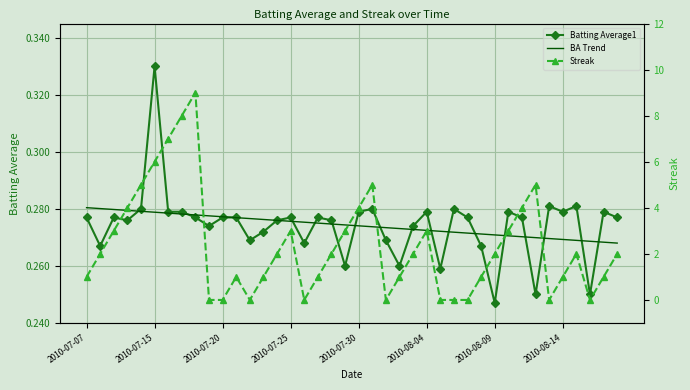

What is the greatest value displayed?

9.0